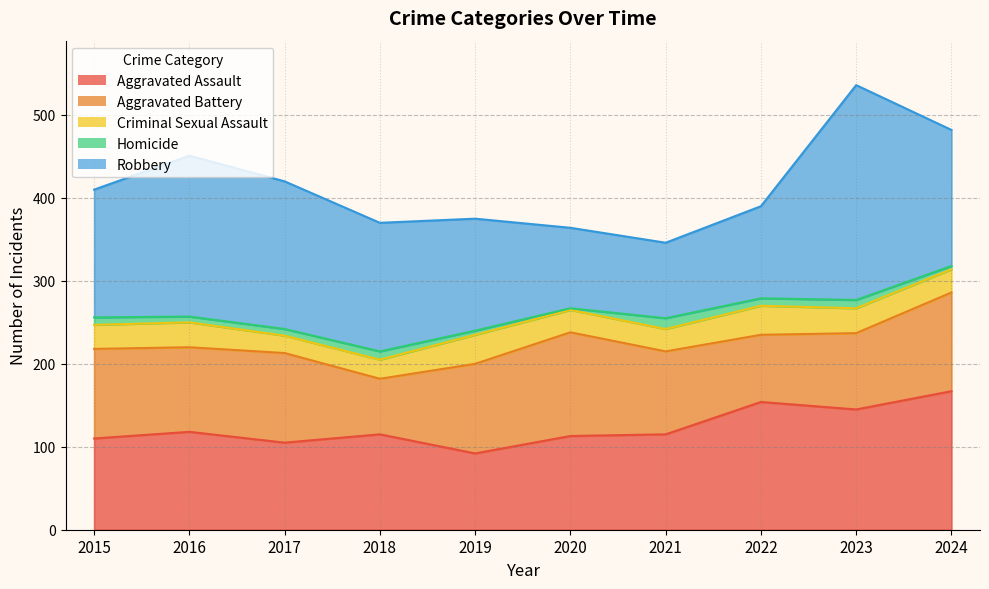

True or false: Aggravated Battery and Homicide intersect in this chart.

False